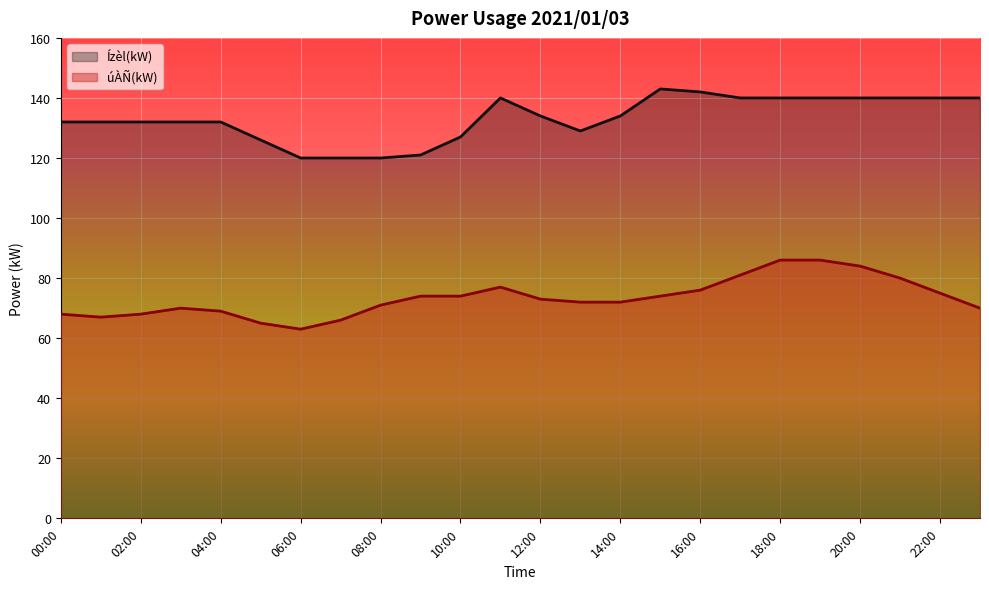

What is the difference between the highest and lowest values at 19:00?

54